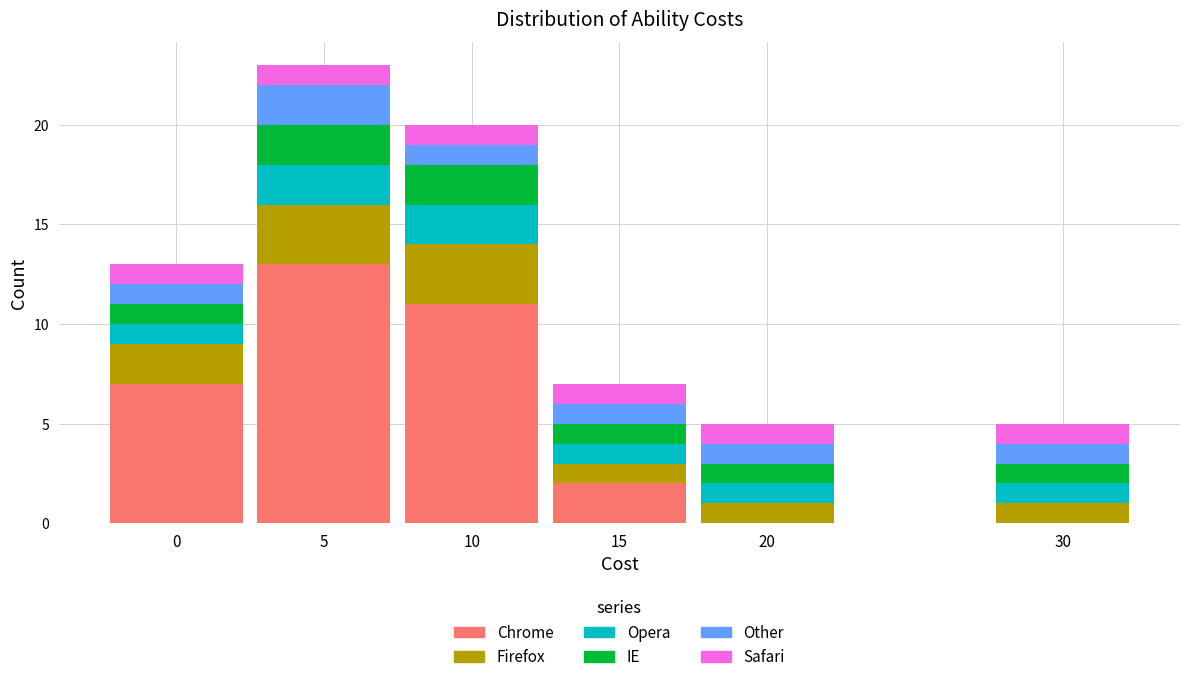

Is it true that Chrome equals 13 at 5?

True